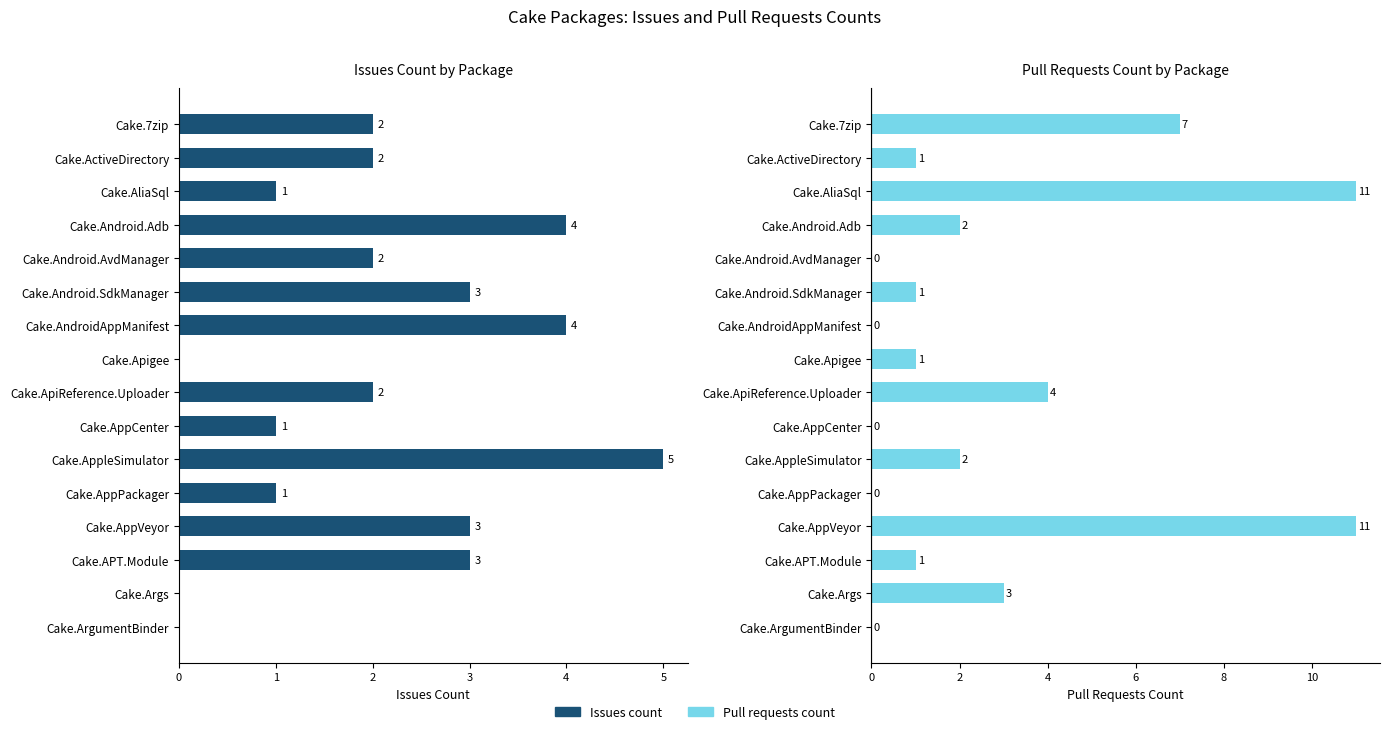

Which series changed the most between Cake.AndroidAppManifest and Cake.ApiReference.Uploader?

Pull requests count